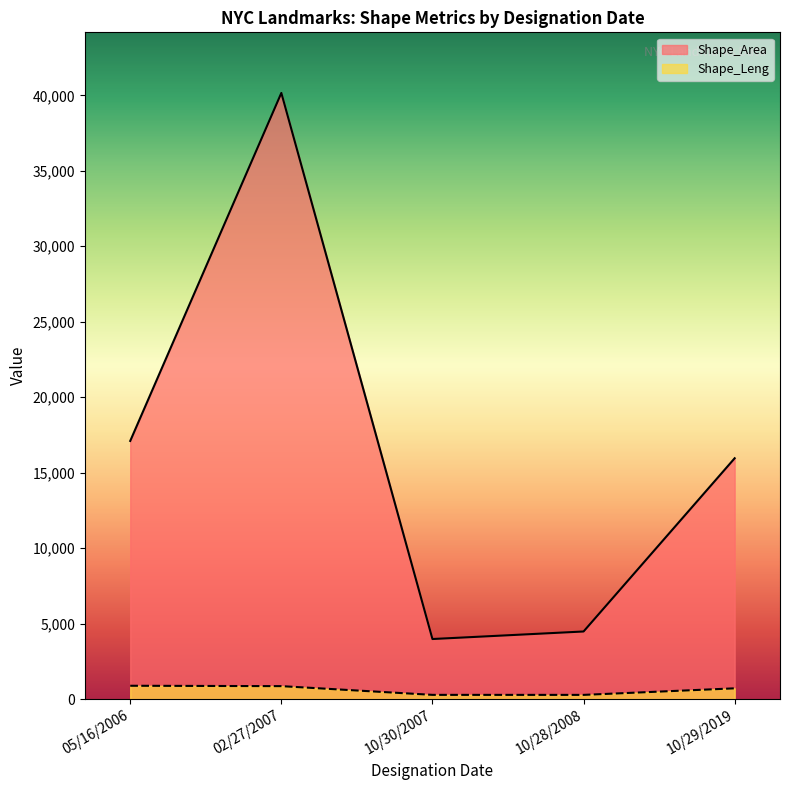

Which category has the highest value in the Shape_Leng series?

05/16/2006